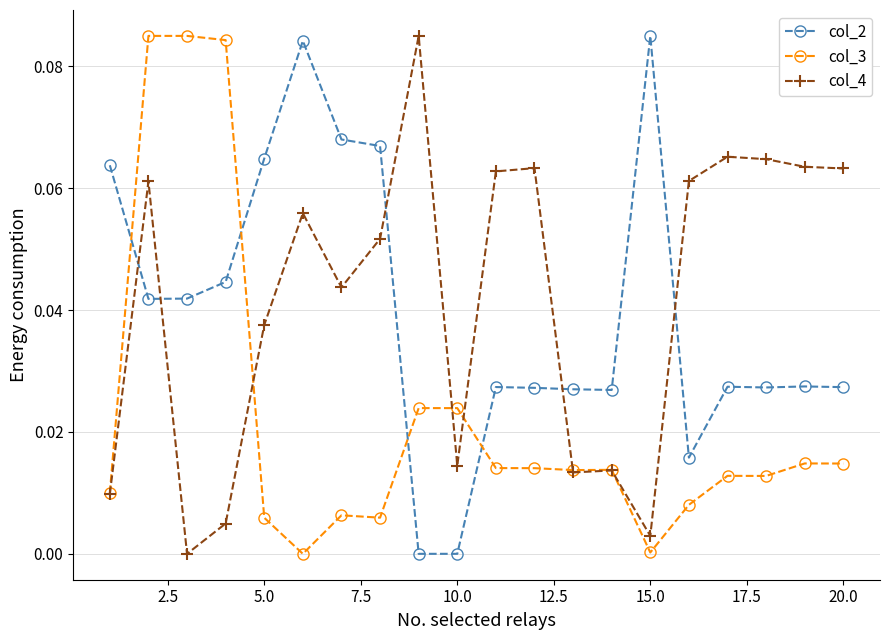

True or false: col_3 has more than 2 points higher than both neighbors.

True